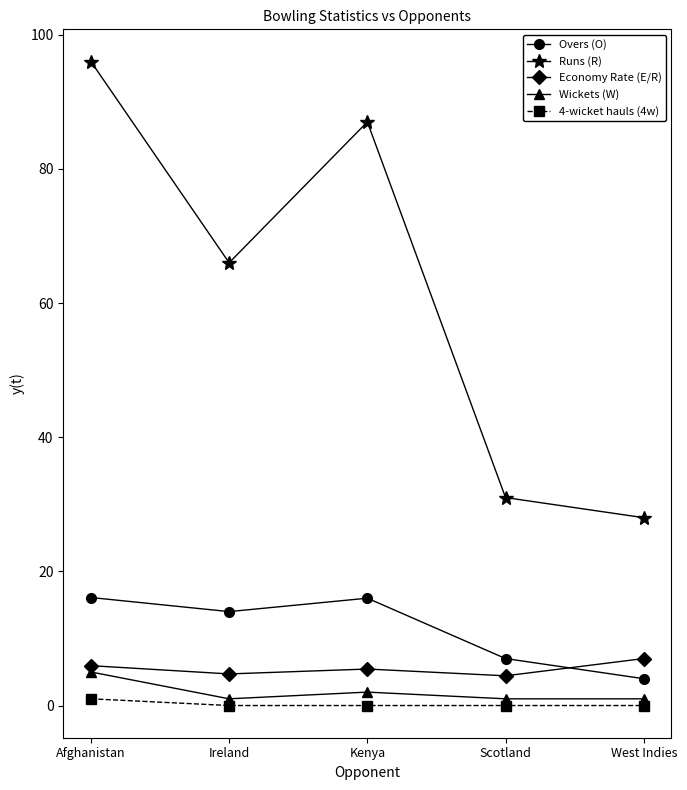

The Runs (R) series shows 45.6 at Kenya. True or false?

False